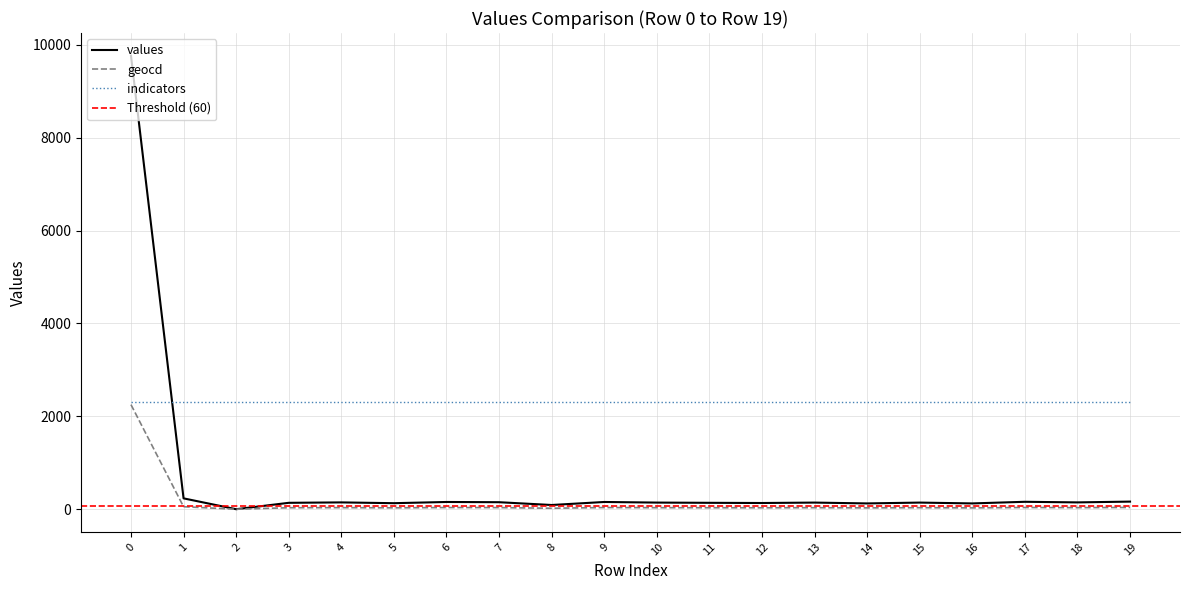

True or false: values and geocd intersect in this chart.

False